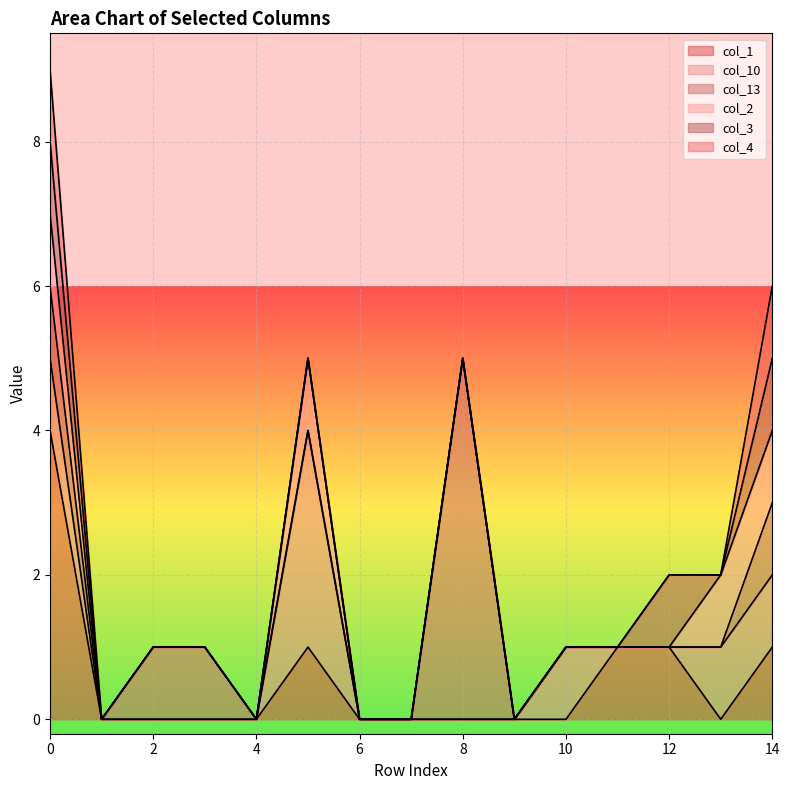

Which series has the largest total across all categories?

col_13